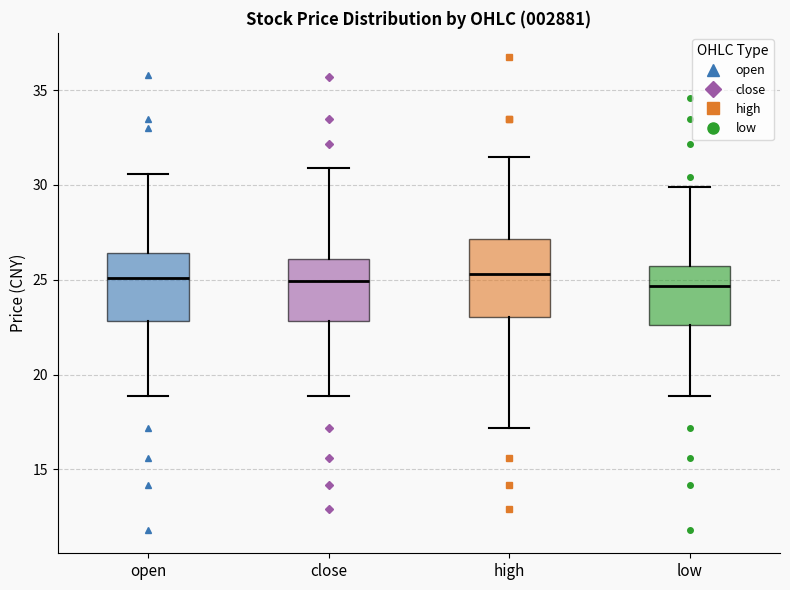

Where does the median line of the box for close sit on the y-axis? The values are not printed on the chart, so give them approximately, as read against the axis.

25.0